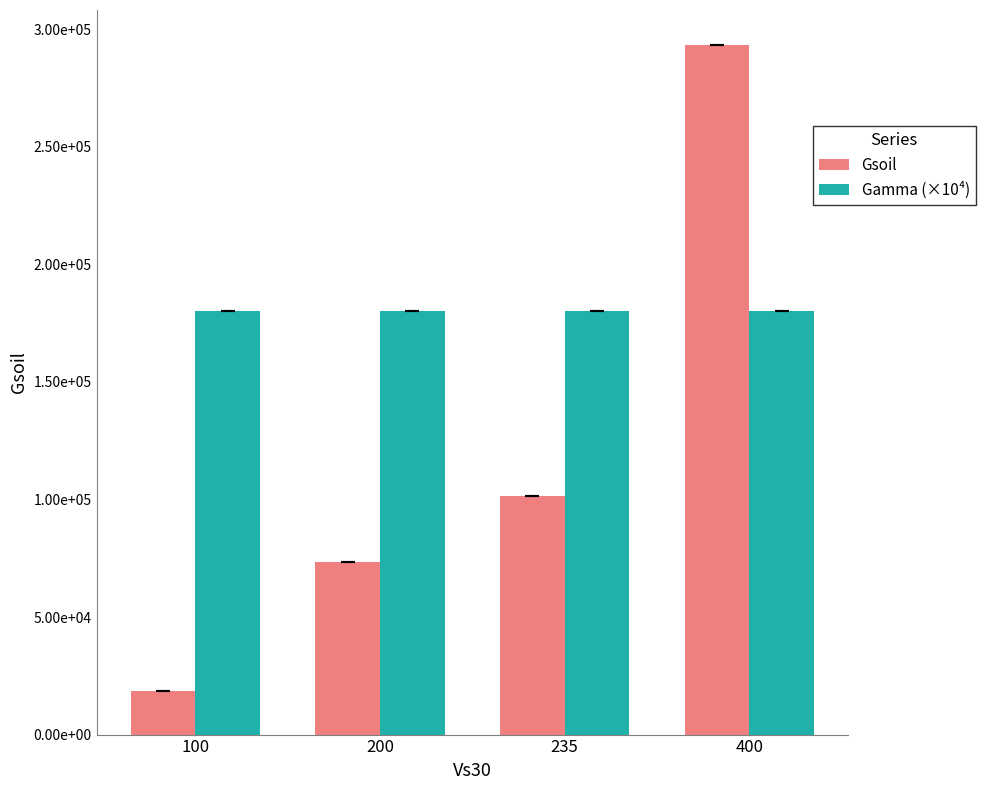

Which category has the highest value in the Gsoil series?

400